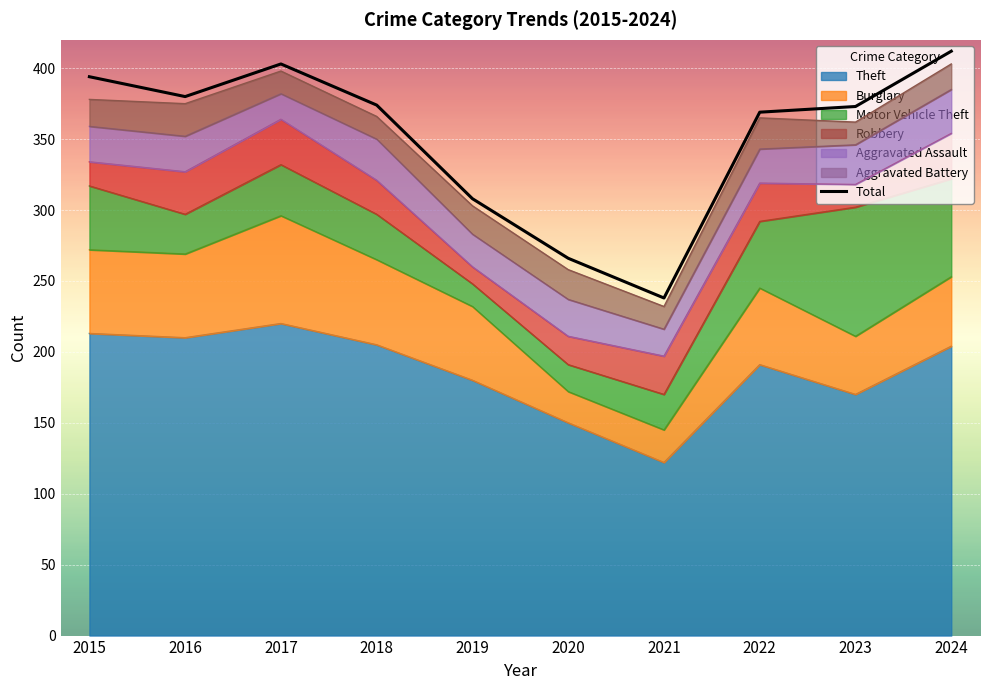

List the labels in order of value, largest first.

2024, 2017, 2015, 2016, 2018, 2023, 2022, 2019, 2020, 2021